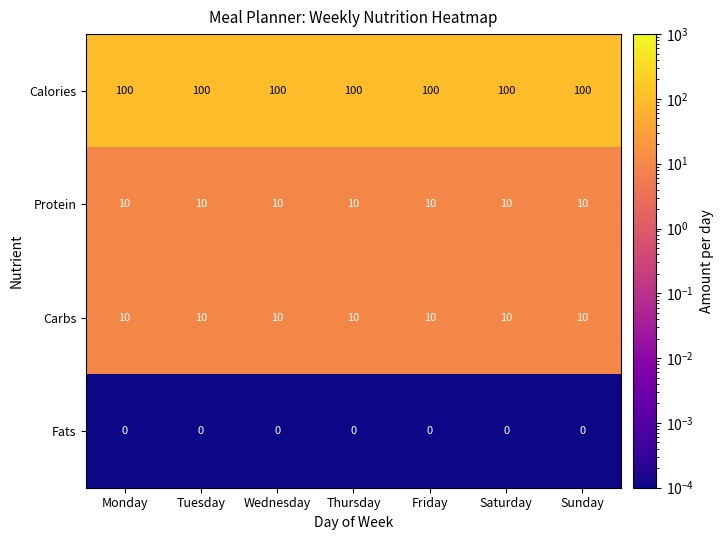

Is it true that Calories equals 100 at Monday?

True